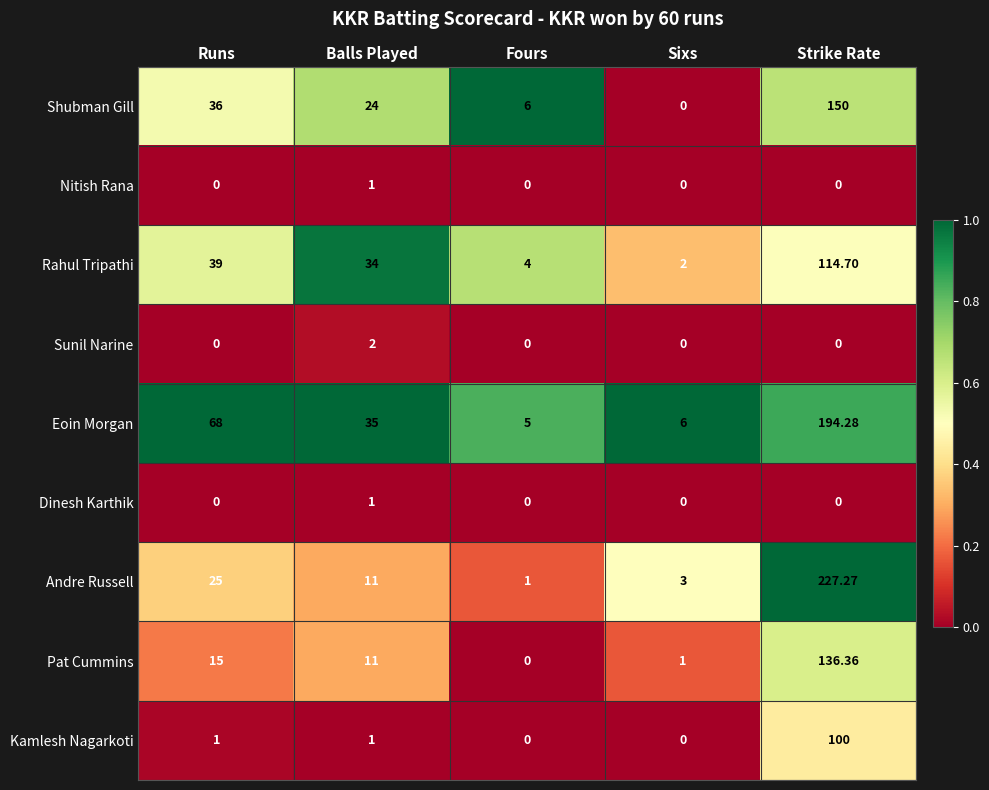

Which series has the largest range (max minus min)?

Andre Russell